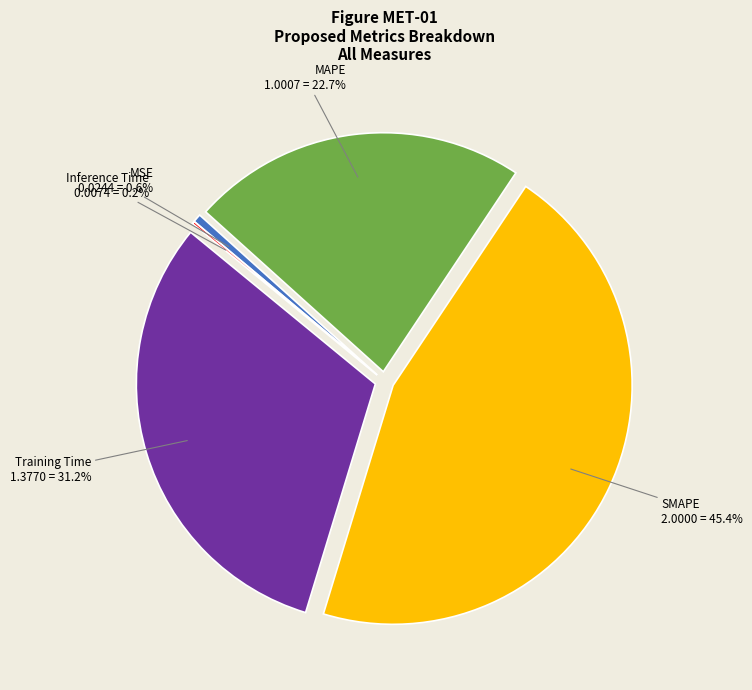

To the nearest percent, what percentage of the pie is Training Time?

31%